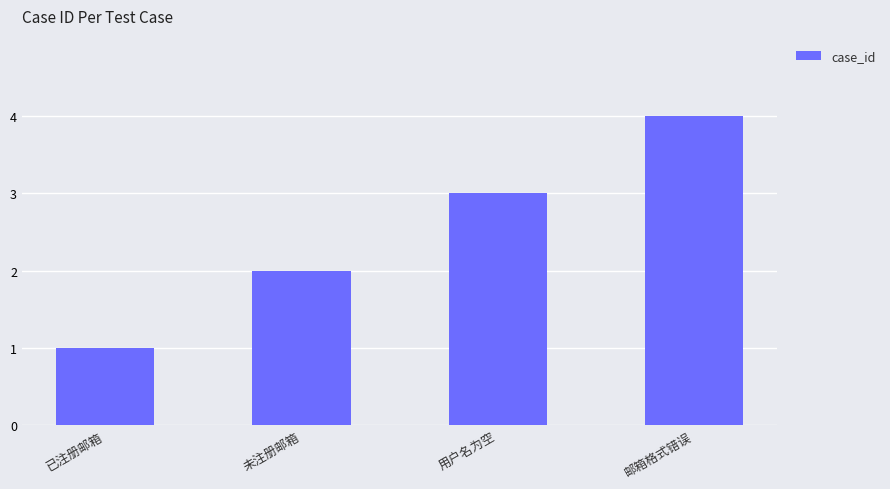

Reading left to right, what are all the values shown in this chart?

已注册邮箱=1	未注册邮箱=2	用户名为空=3	邮箱格式错误=4